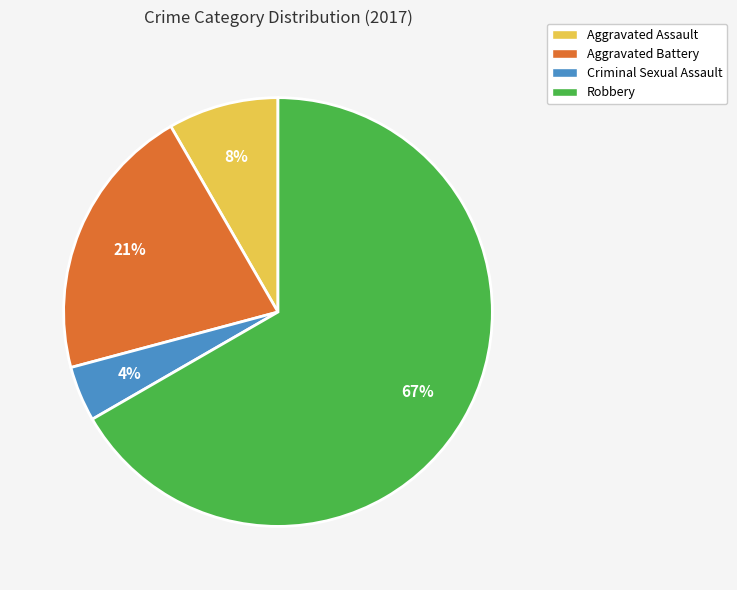

Do Criminal Sexual Assault and Aggravated Battery together represent more than half of the pie?

No